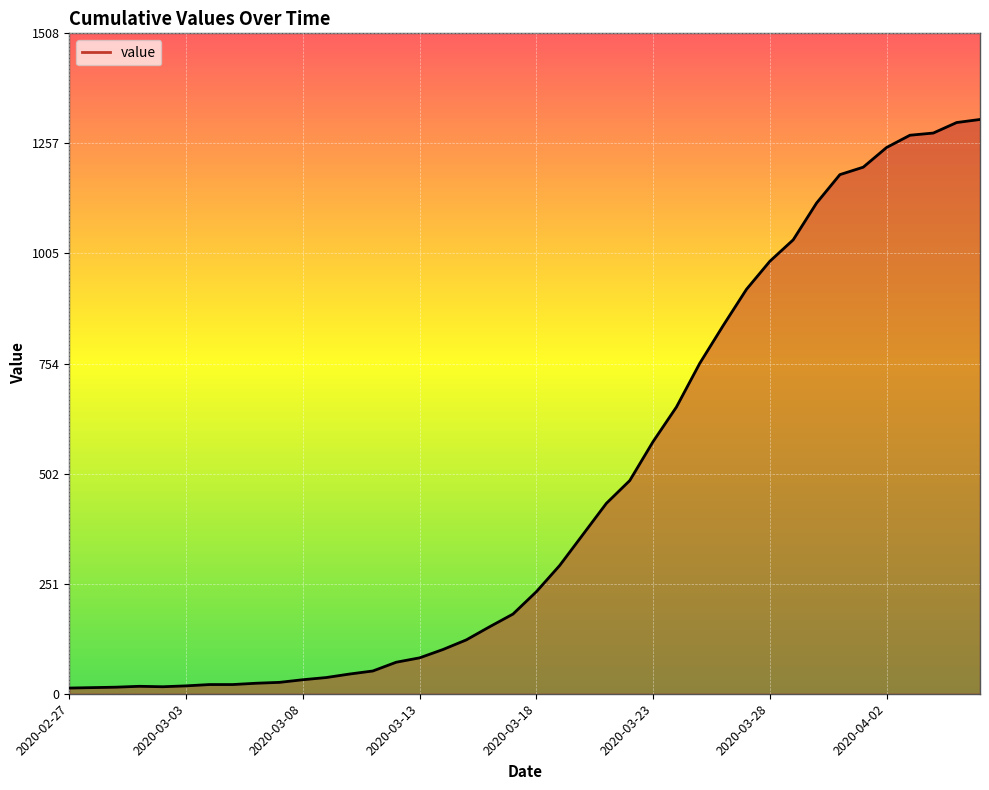

What is the difference between the maximum and minimum values?

1299